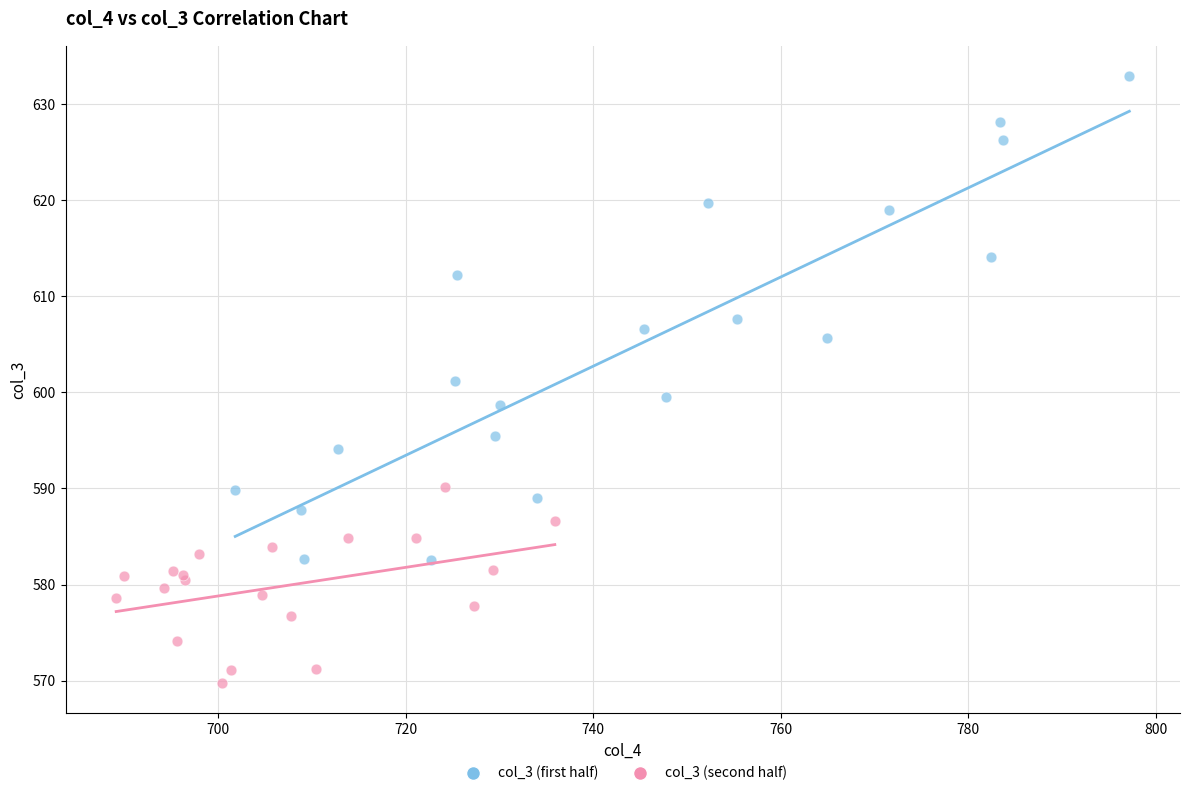

Which series contains the lowest Y value?

col_3 (second half)